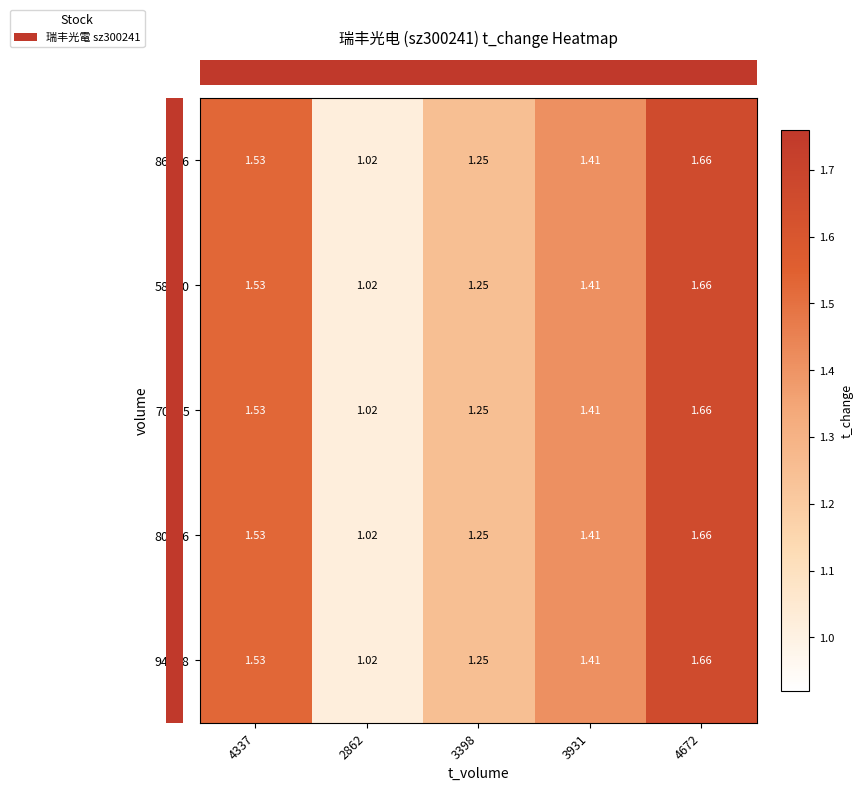

Is the value of 86646 at 2862 greater than the value of 80146 at 4337?

No